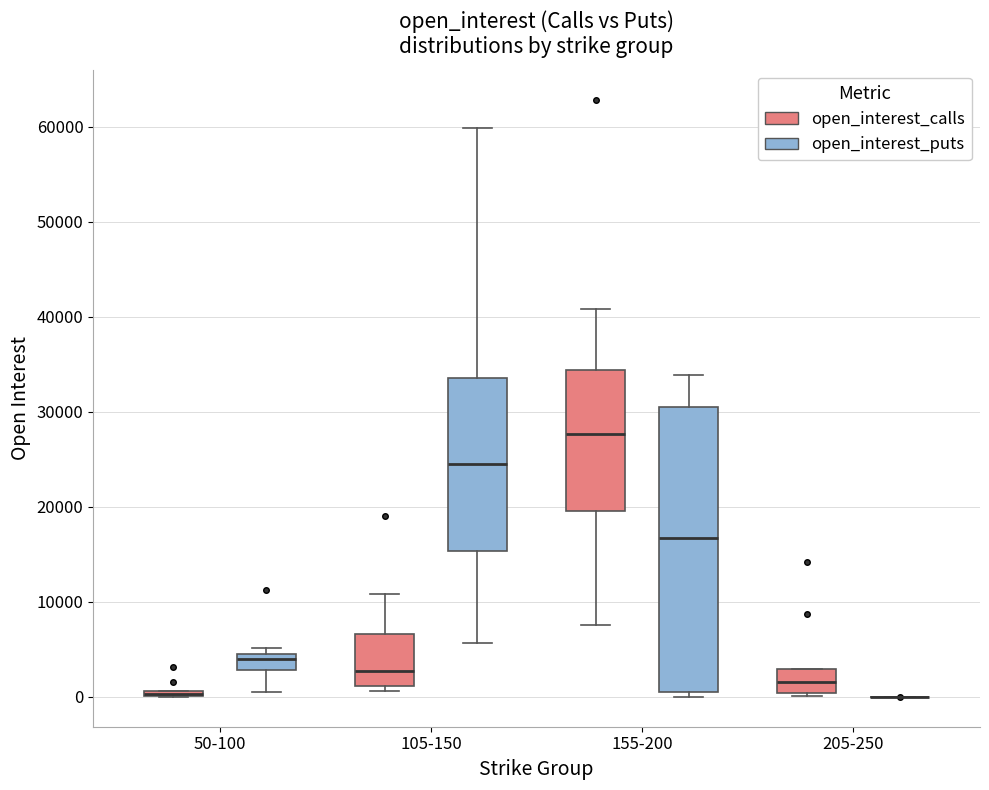

Which box is the tallest, from its lower edge to its upper edge?

155-200 (open_interest_puts)